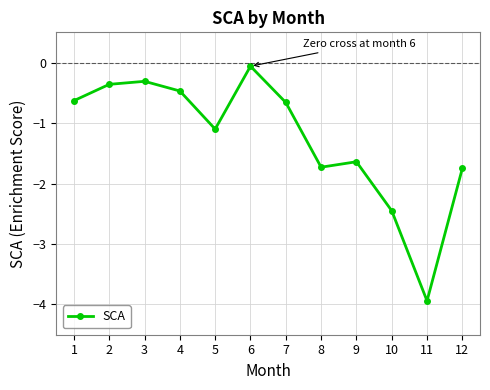

True or false: the data has more than 0 interior local peaks.

True